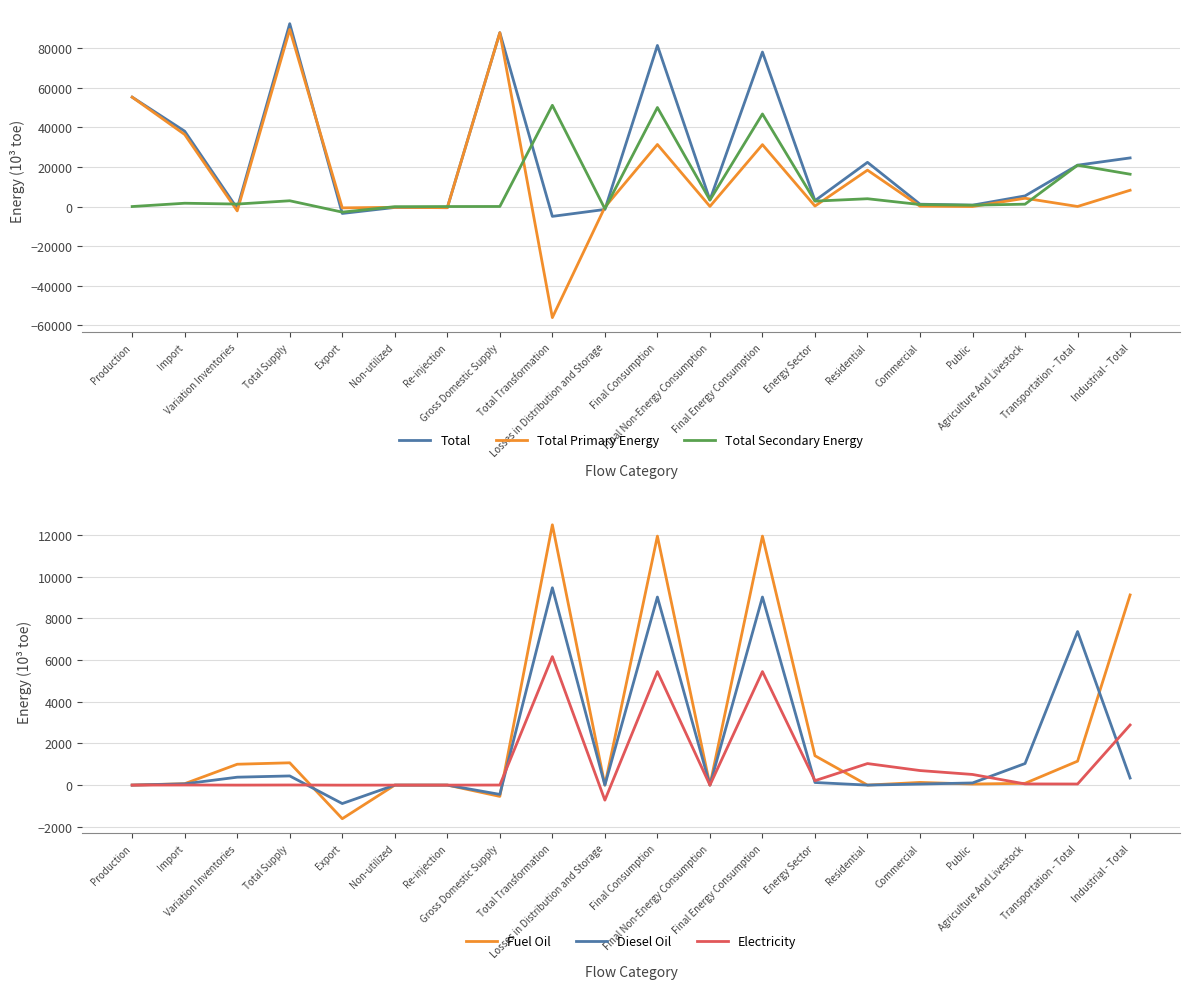

What is the spread (max minus min) of values at Import?

38030.5